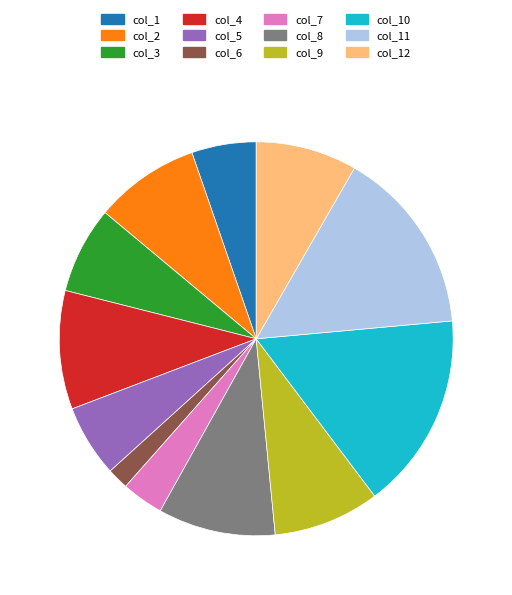

Is there any slice that represents more than half of the pie?

No